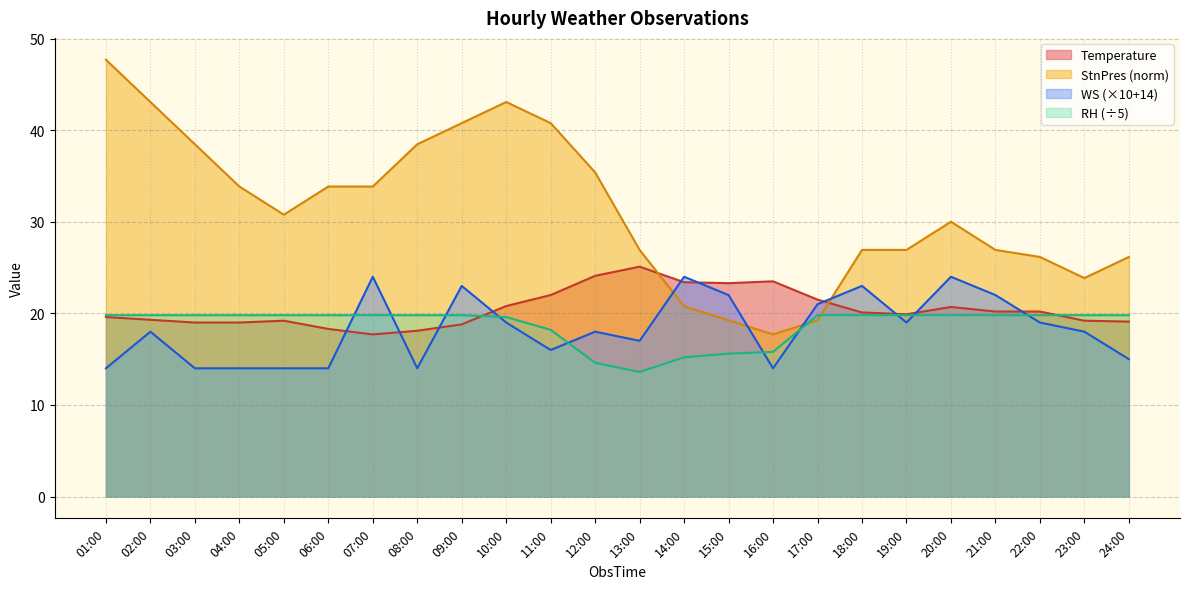

Where is the first local minimum for WS?

08:00